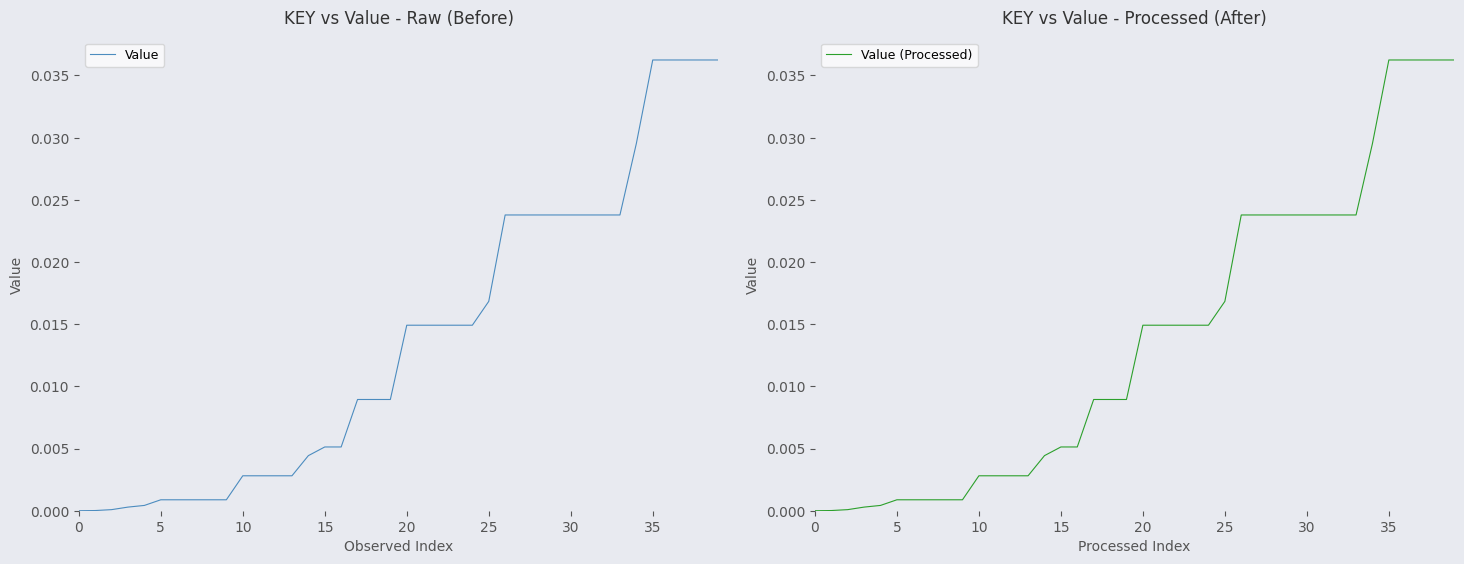

True or false: Value (Processed) and Value intersect in this chart.

False